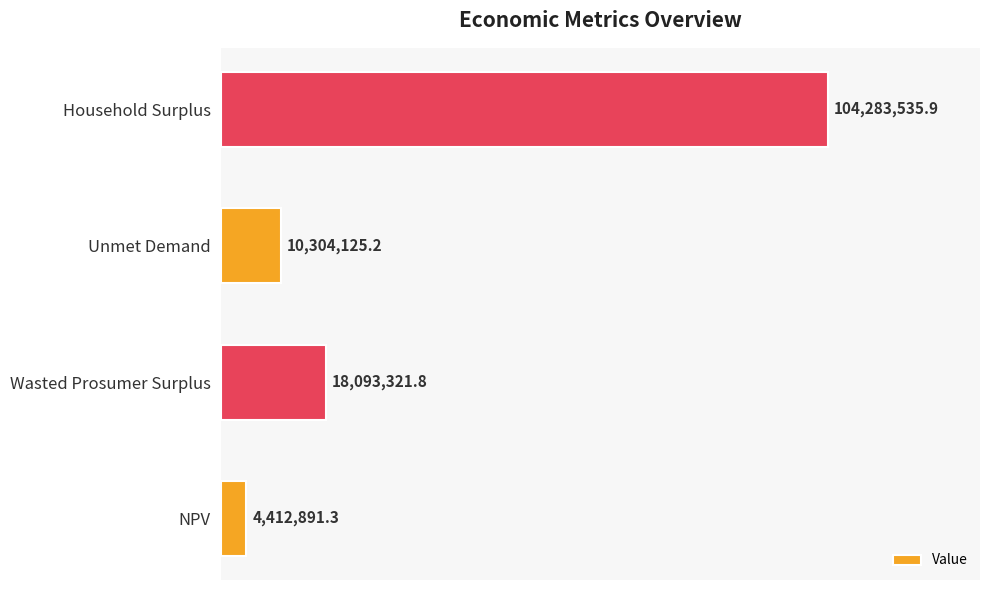

At which label is the value closest to 54348213?

Wasted Prosumer Surplus